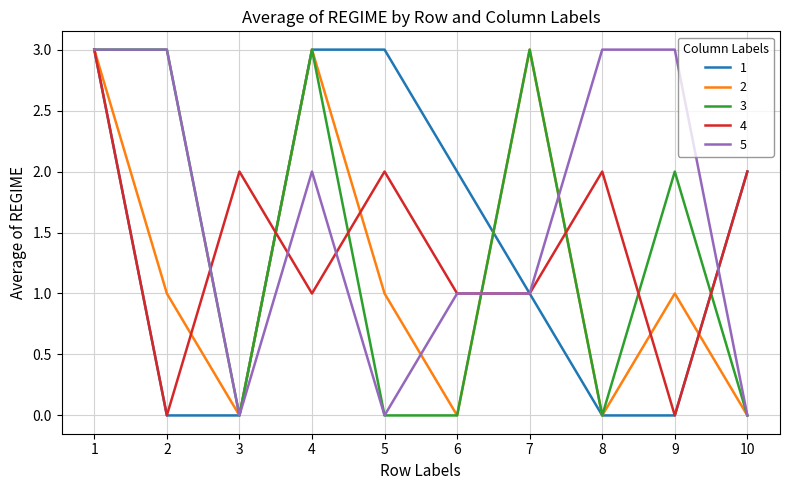

What is the difference between the highest and lowest values at 5?

3